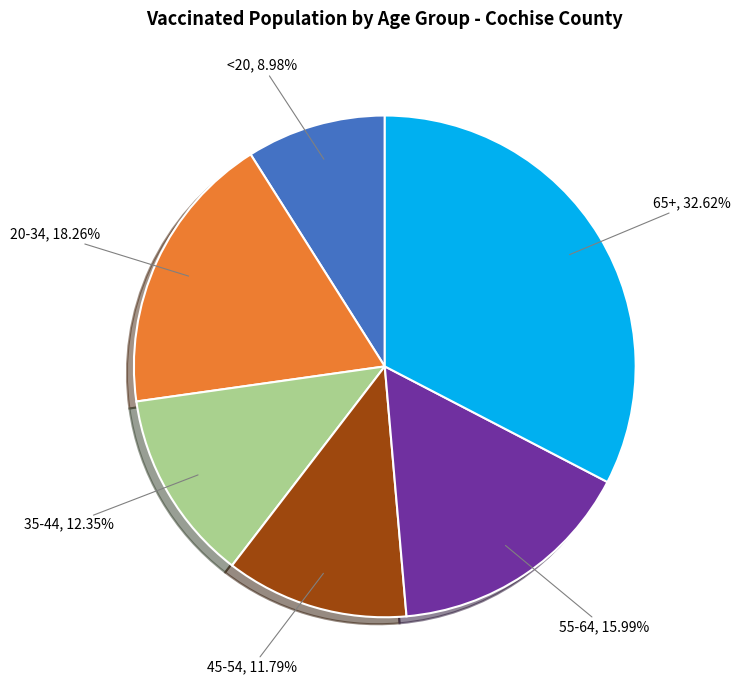

Is there a majority slice in this chart?

No